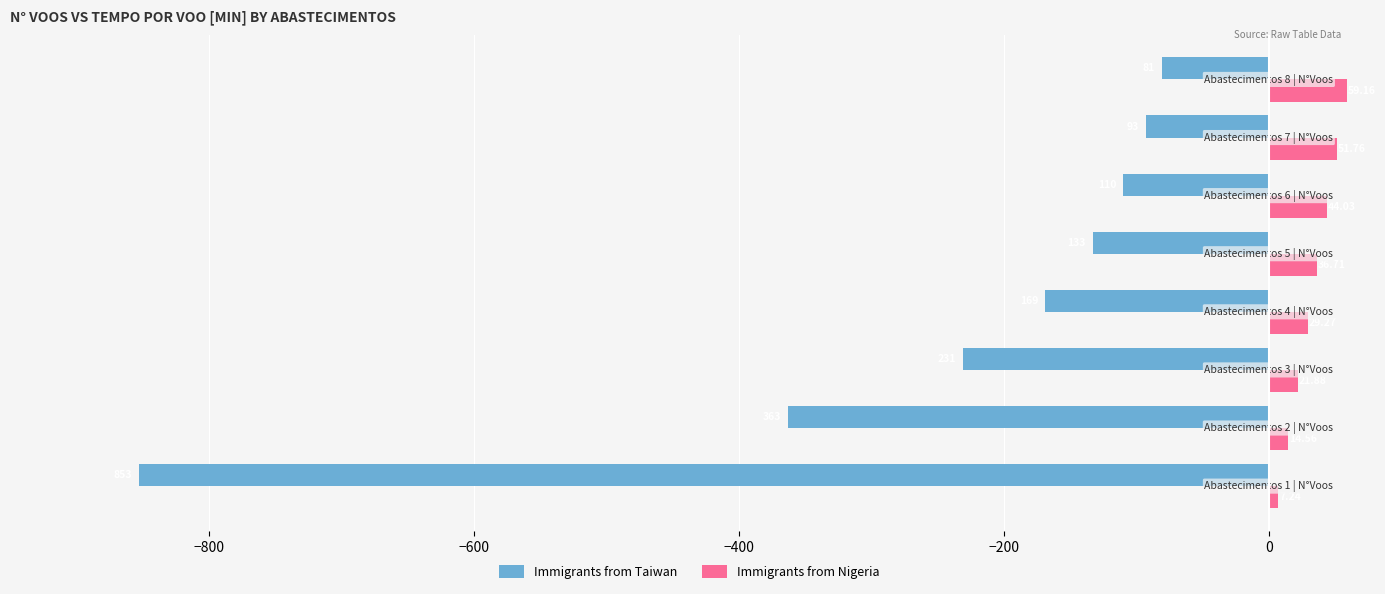

What is the difference between the maximum and second lowest values in the Immigrants from Taiwan series?

282.0